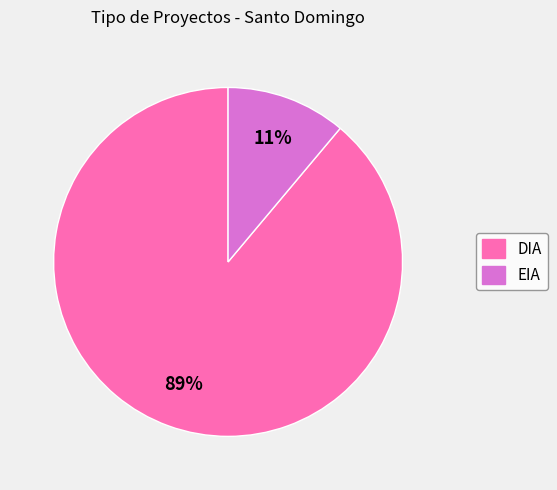

Which slice is the smallest?

EIA